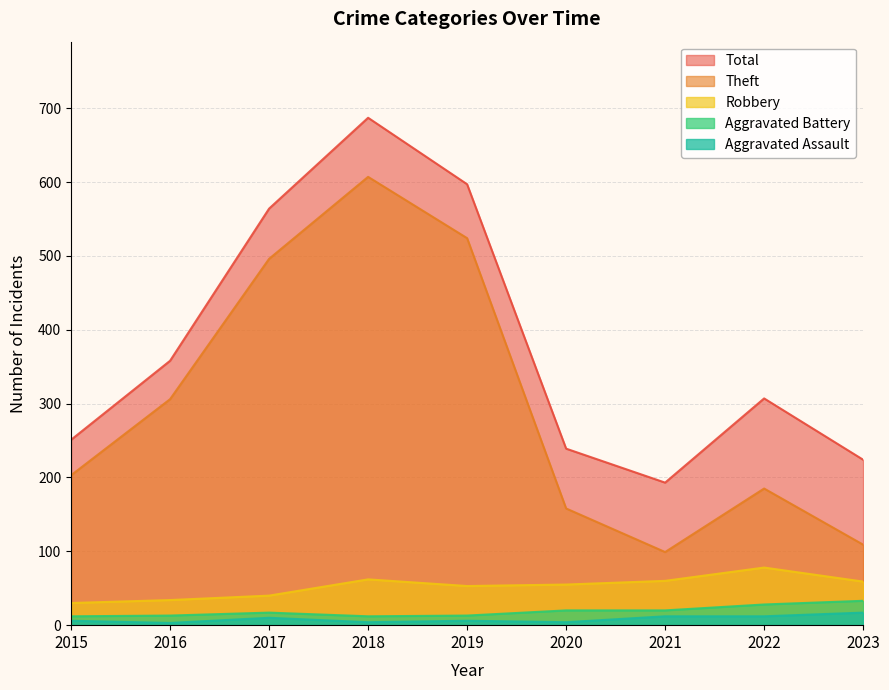

The value of Aggravated Battery at 2019 is 19. True or false?

False